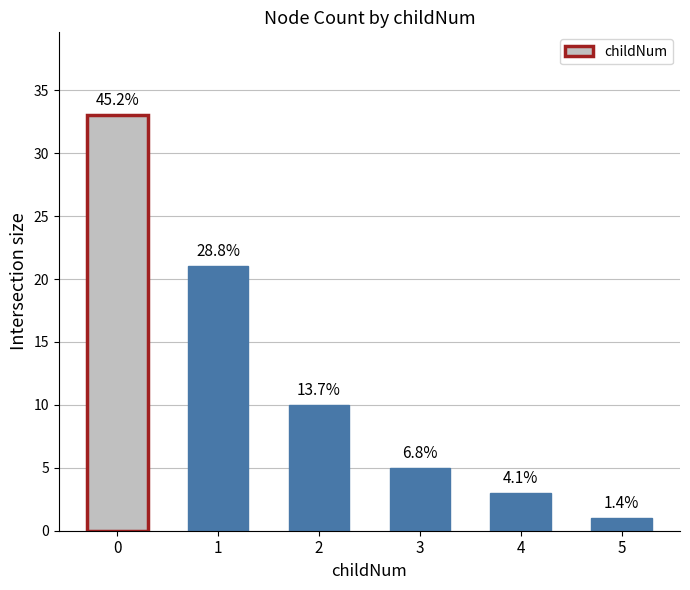

What is the average value?

12